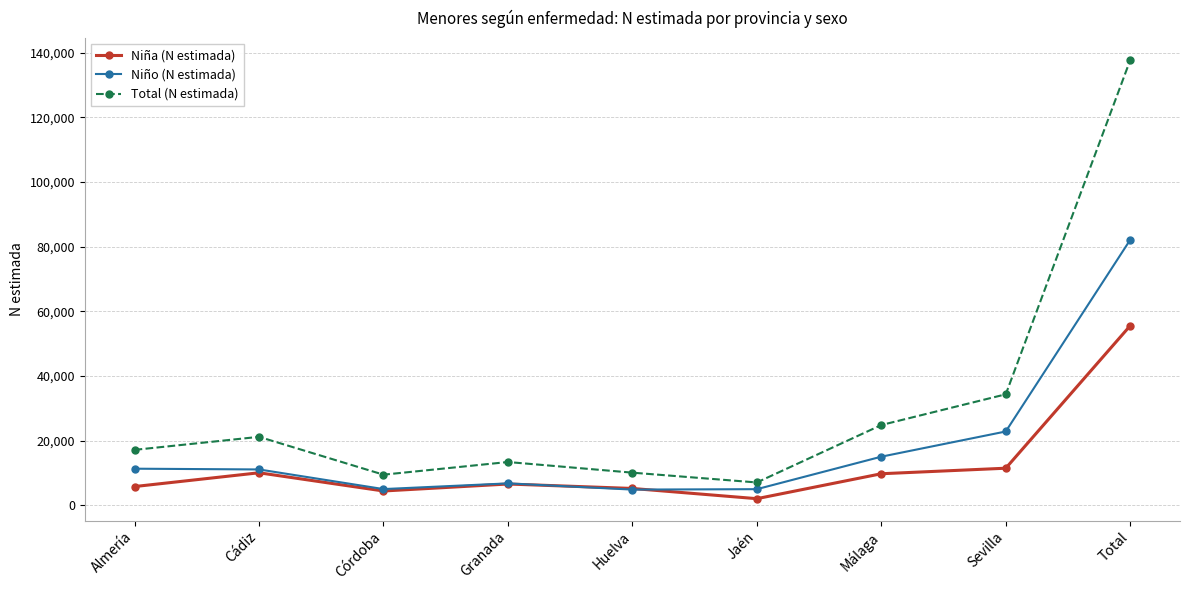

What is the sum of all Total (N estimada) values?

275409